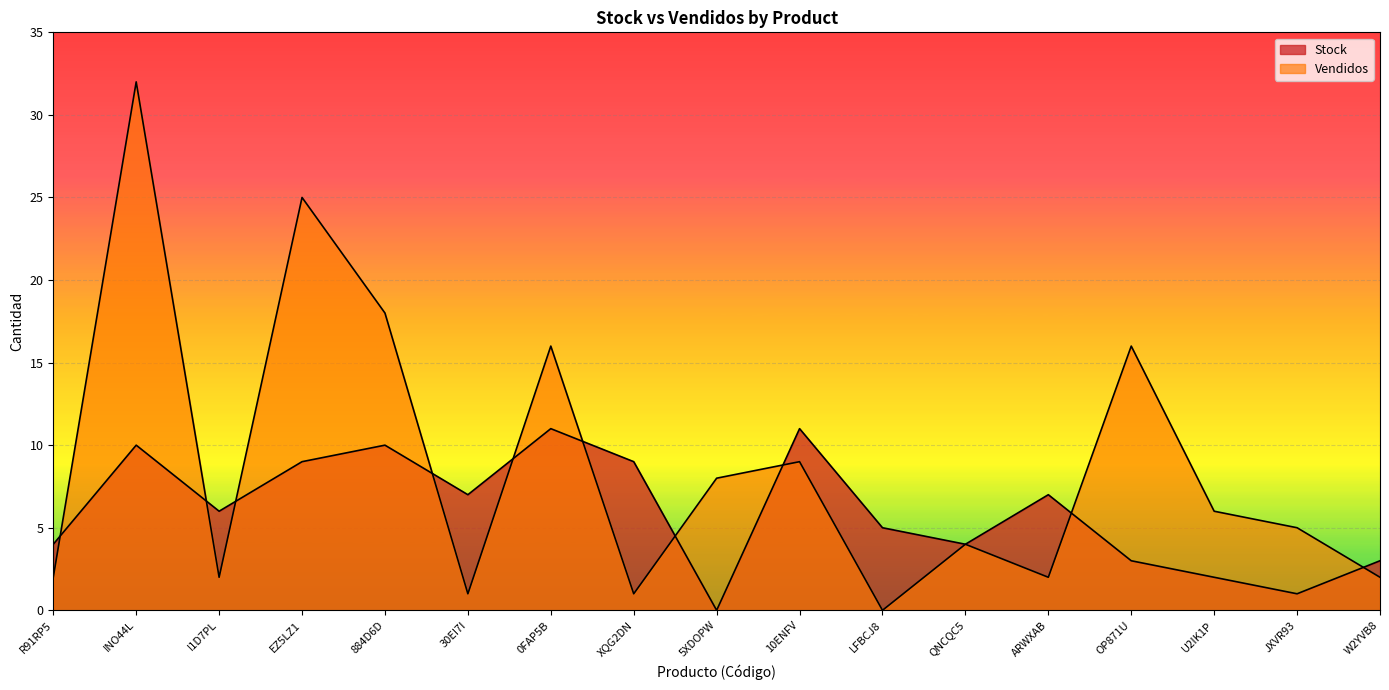

At how many categories does at least one series exceed 19?

2